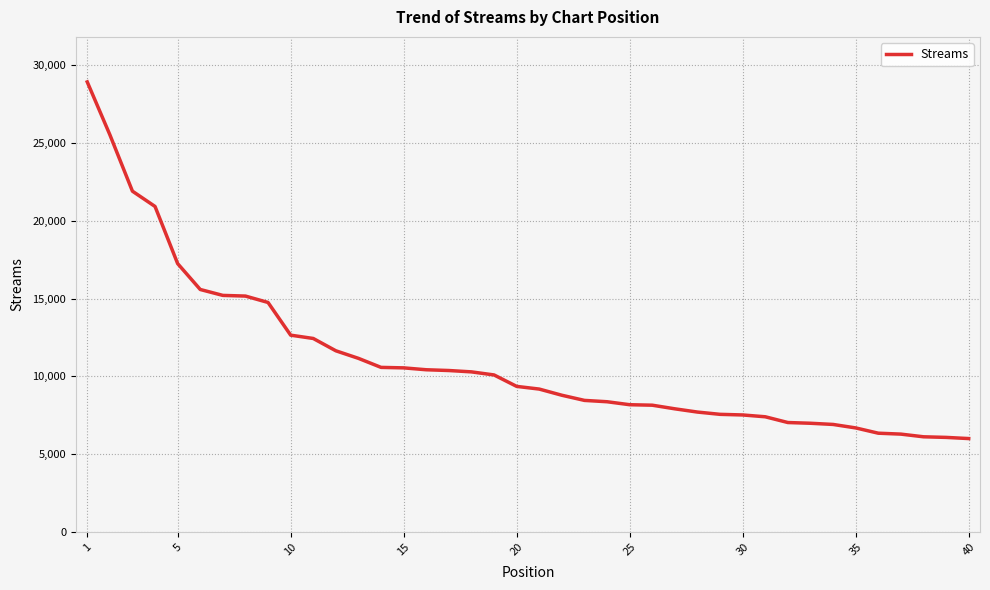

How many values are below 9359?

20